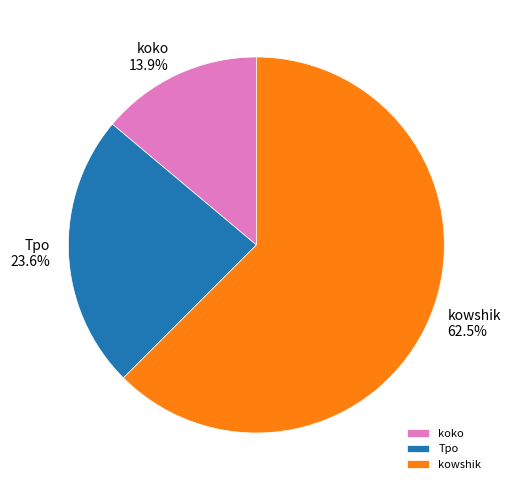

What is the smallest slice in the pie chart?

koko